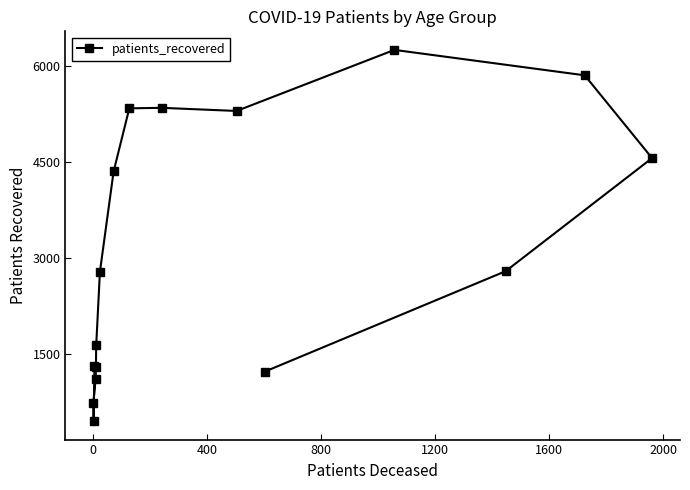

How many categories are shown in the chart?

16